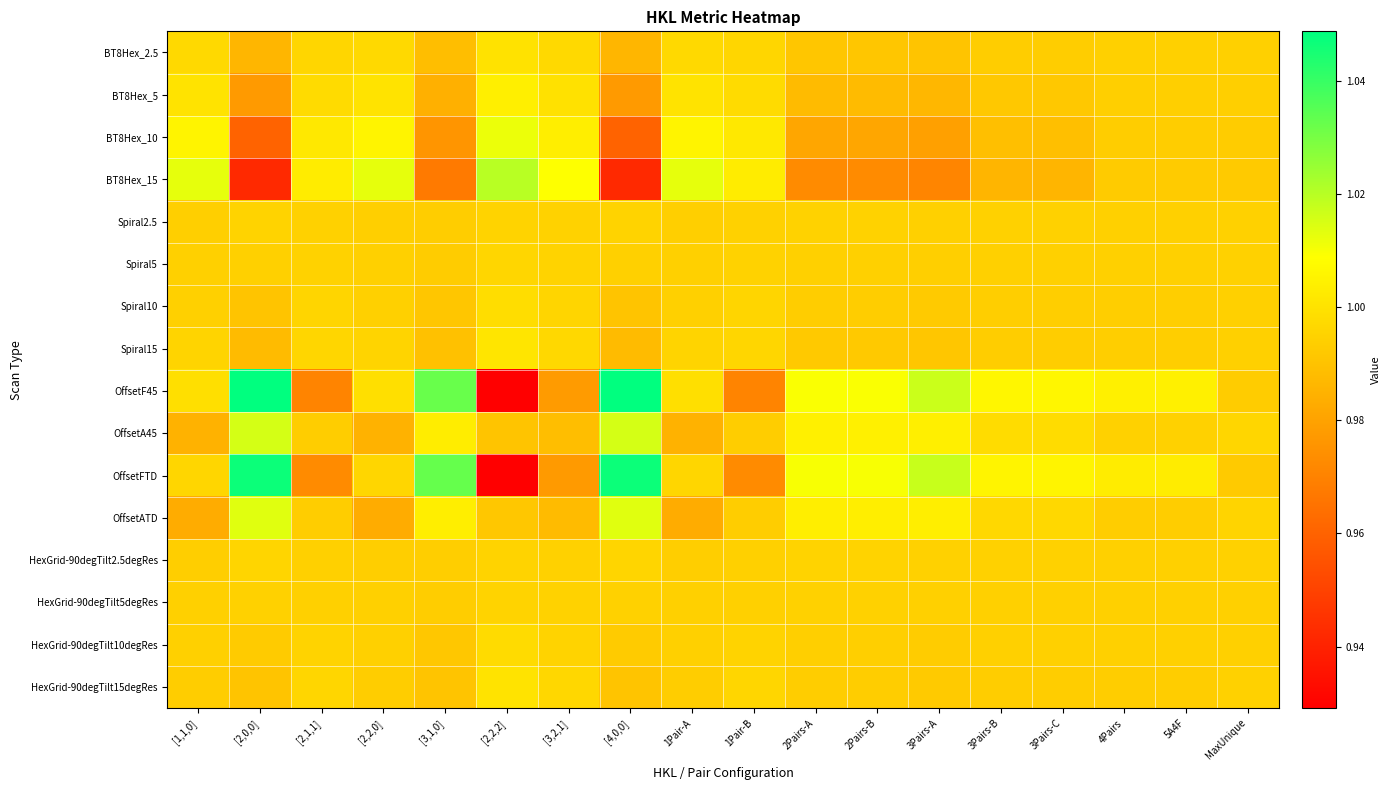

How many series are shown in this chart?

16